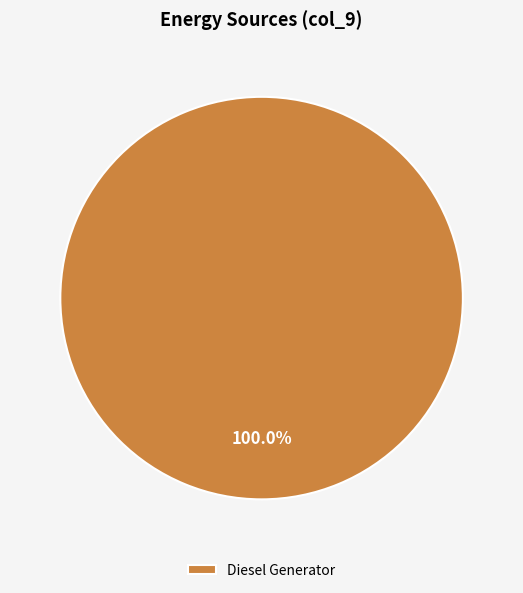

Is there any slice that represents more than half of the pie?

Yes